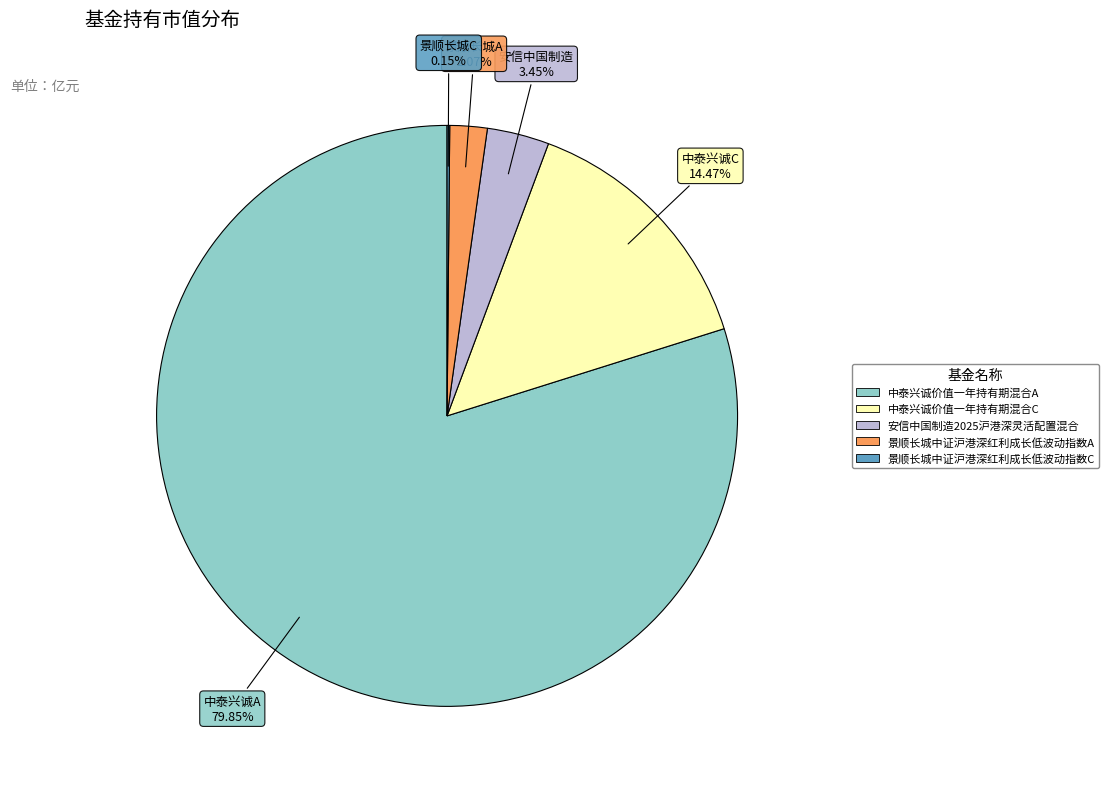

Does 中泰兴诚价值一年持有期混合A account for over 50% of the chart?

Yes